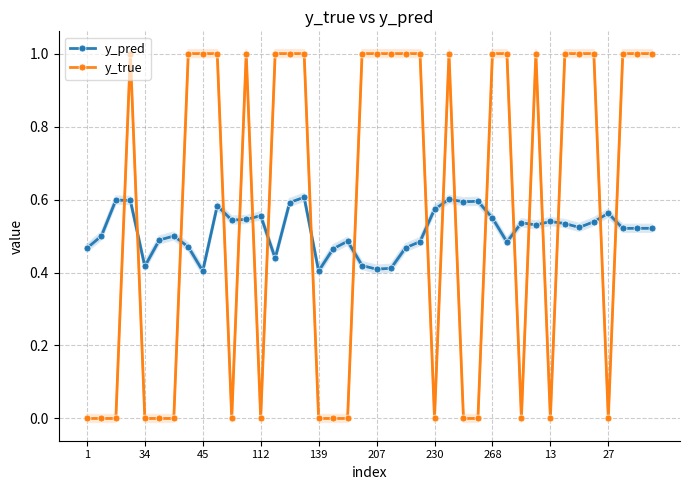

What is the maximum value for y_pred?

0.6